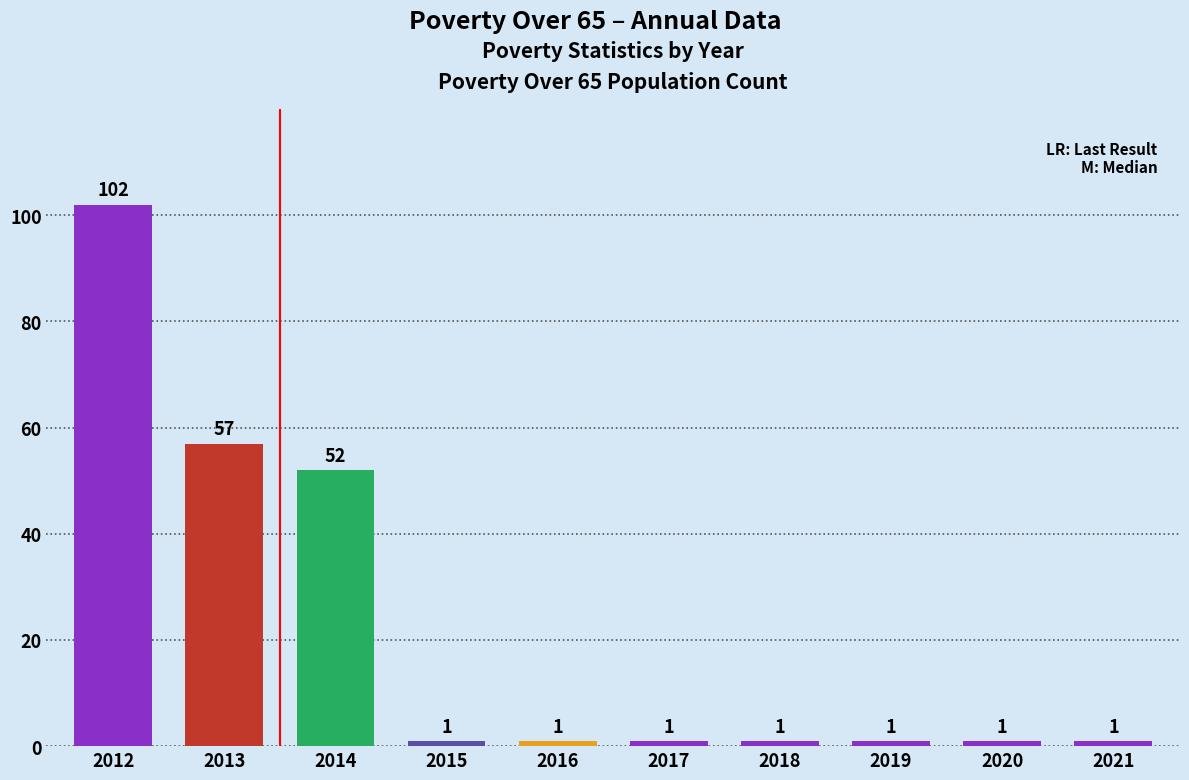

What is the sum of all values?

218